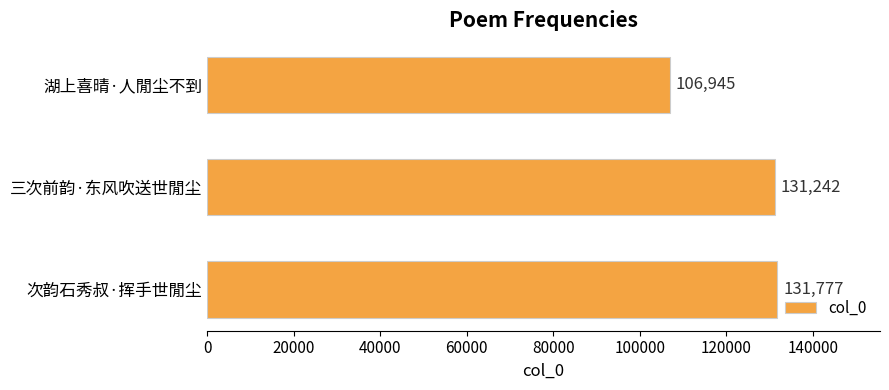

Rank the categories by value from lowest to highest.

湖上喜晴·人閒尘不到, 三次前韵·东风吹送世閒尘, 次韵石秀叔·挥手世閒尘